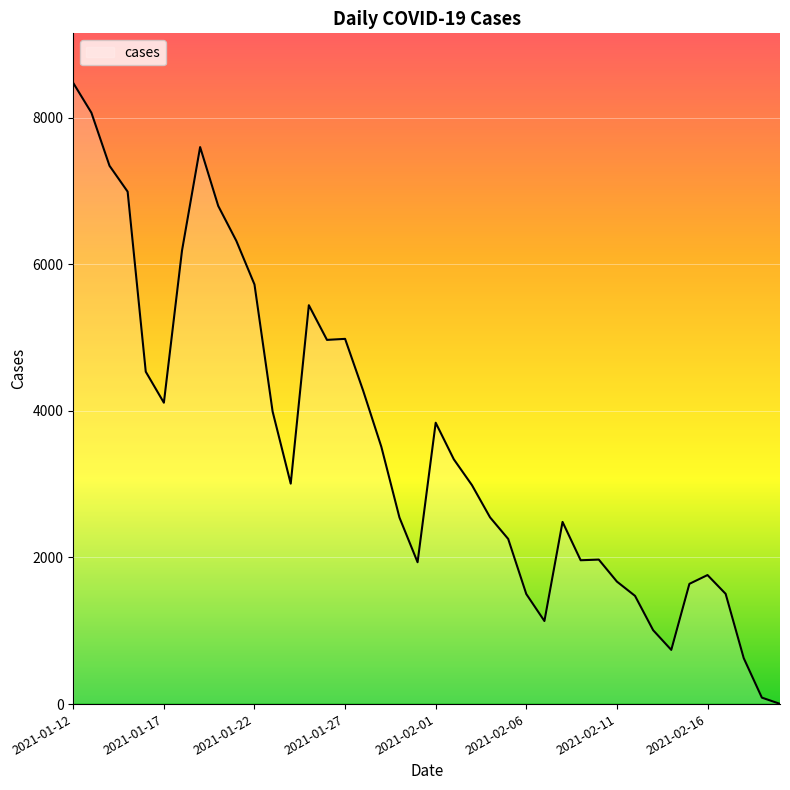

What is the minimum value shown in the chart?

3